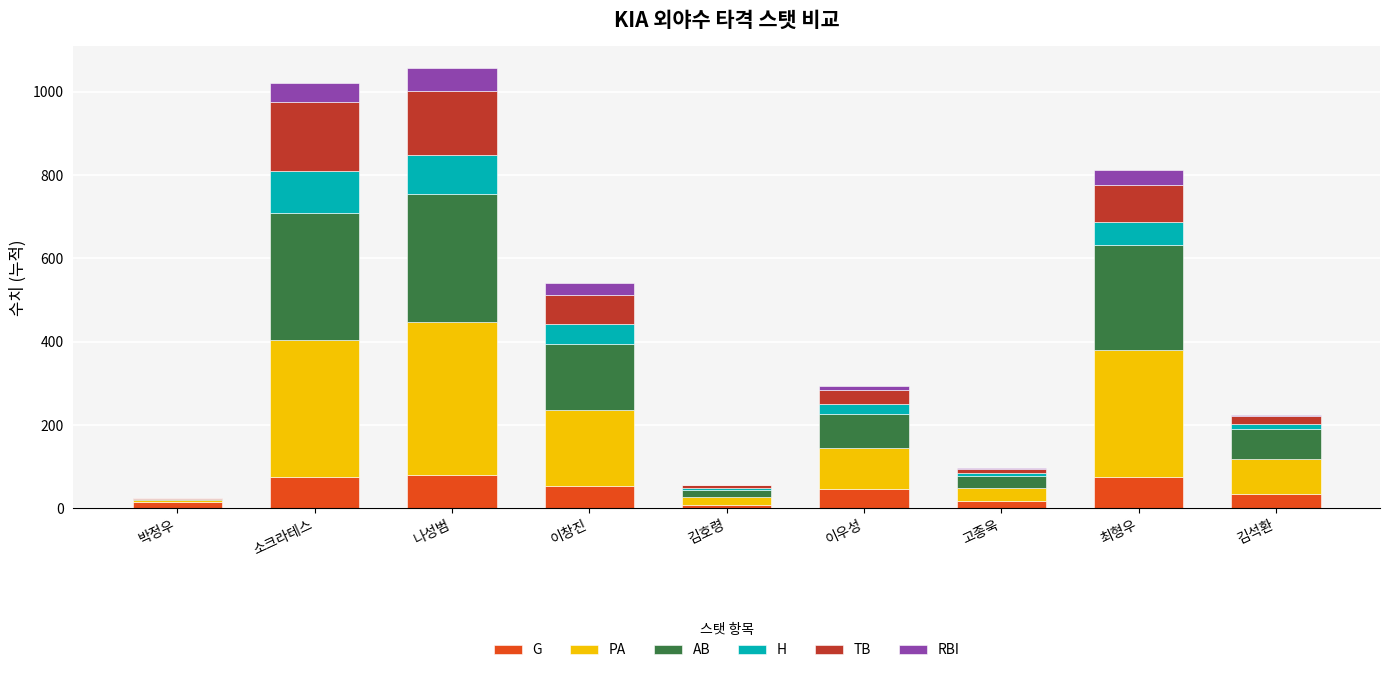

What is the total value across all series at 최형우?

811